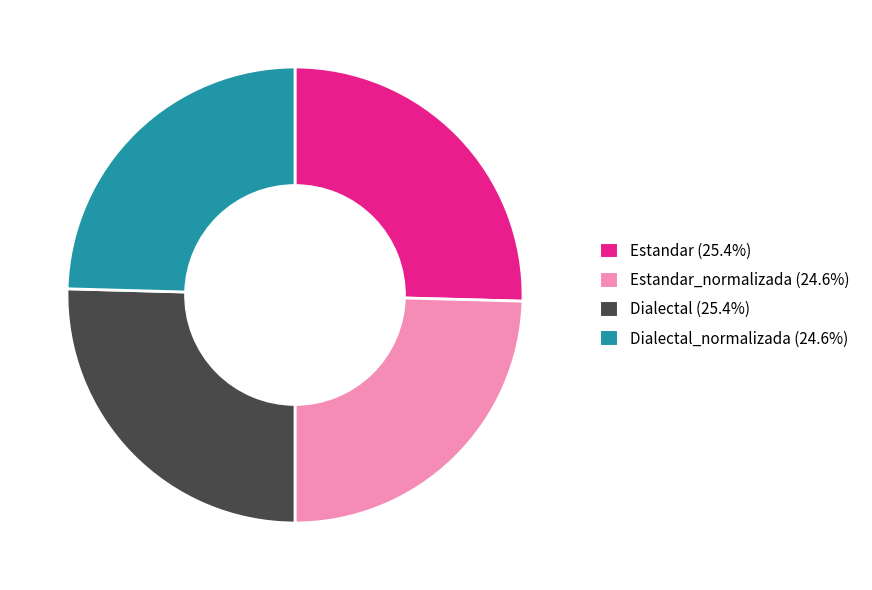

Do Estandar (25.4%) and Dialectal (25.4%) together represent more than half of the pie?

Yes